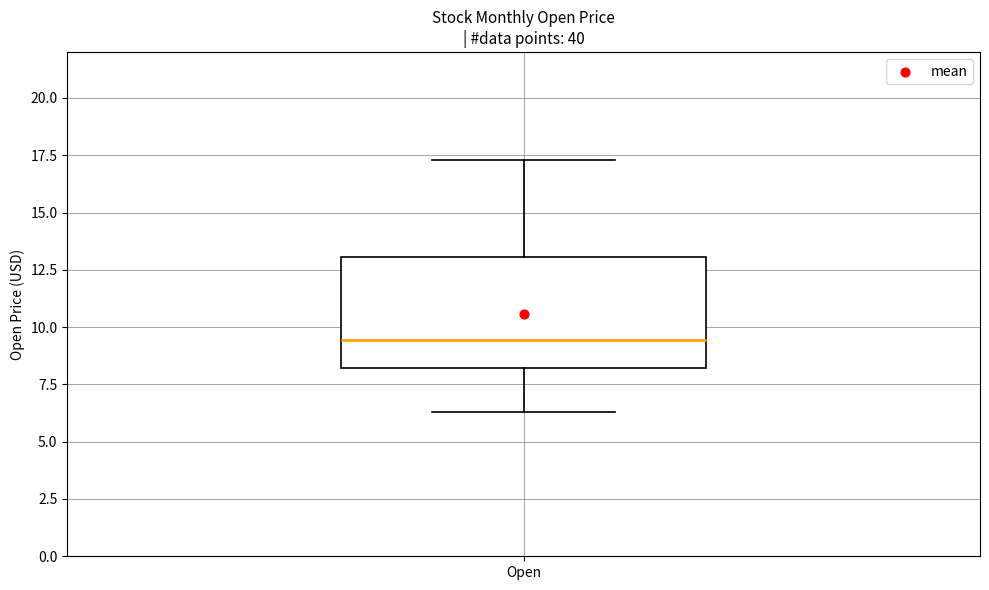

Read this box plot against the y-axis: the position of the median line, the range covered by the box, and the ends of both whiskers. The values are not printed on the chart, so give them approximately, as read against the axis.

median 9.5, box 8.0 to 13.0, whiskers 6.5 to 17.5